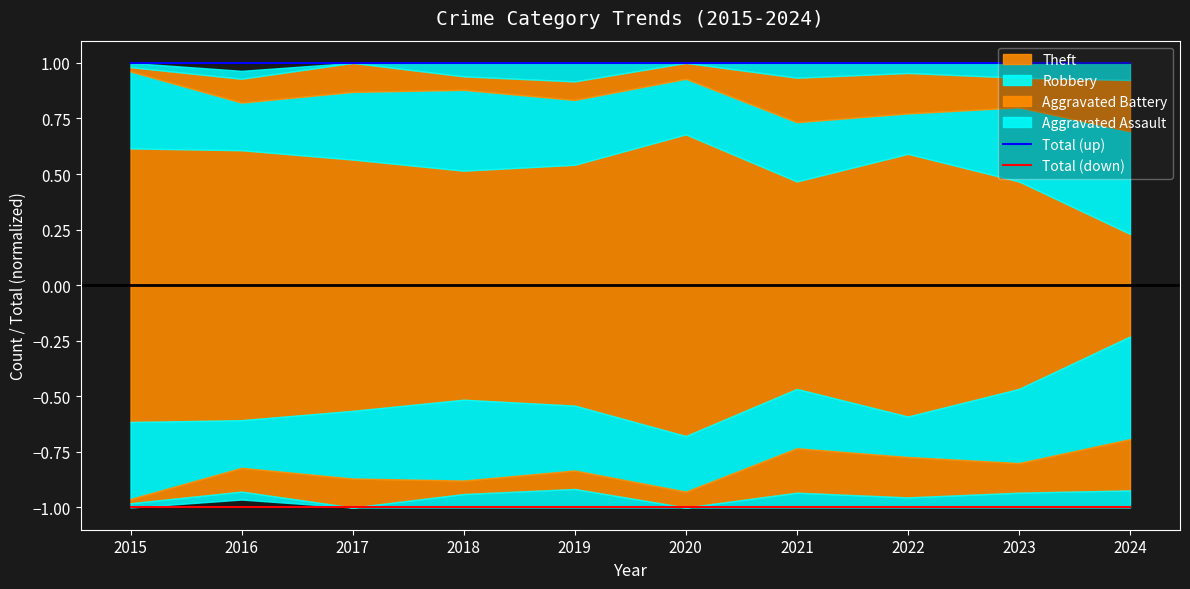

True or false: Total (down) and Total (up) intersect in this chart.

False